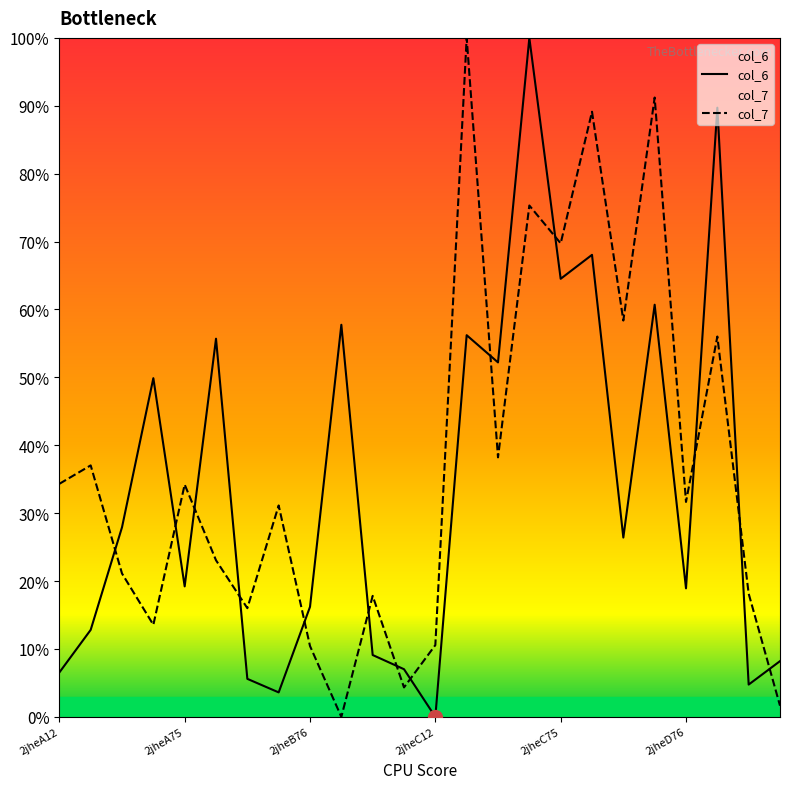

Which category has the highest value across all series?

2jheC47